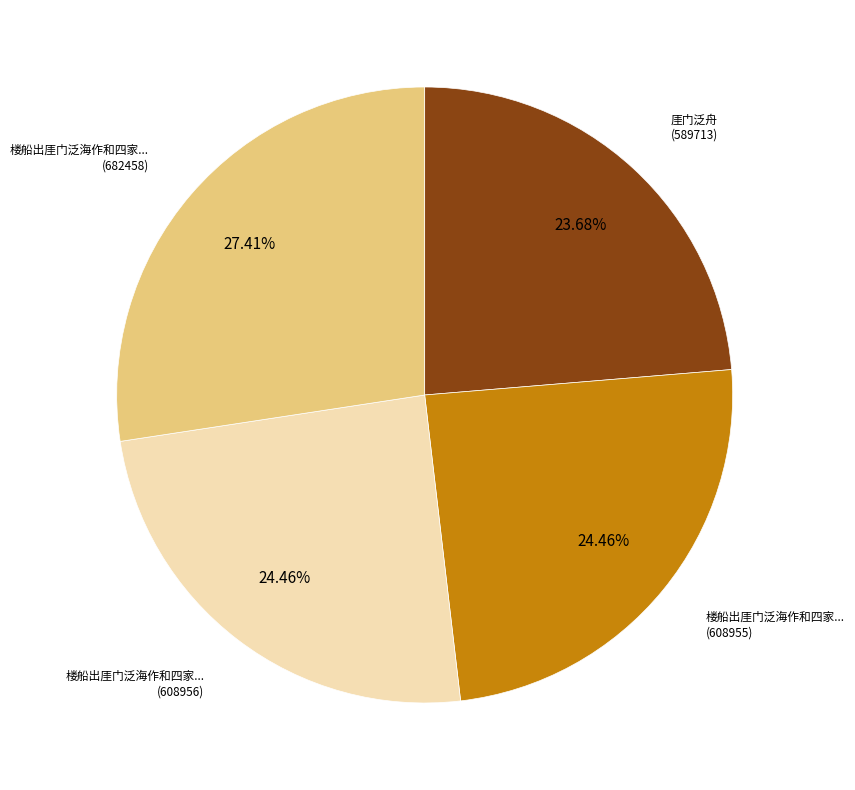

Is there a majority slice in this chart?

No